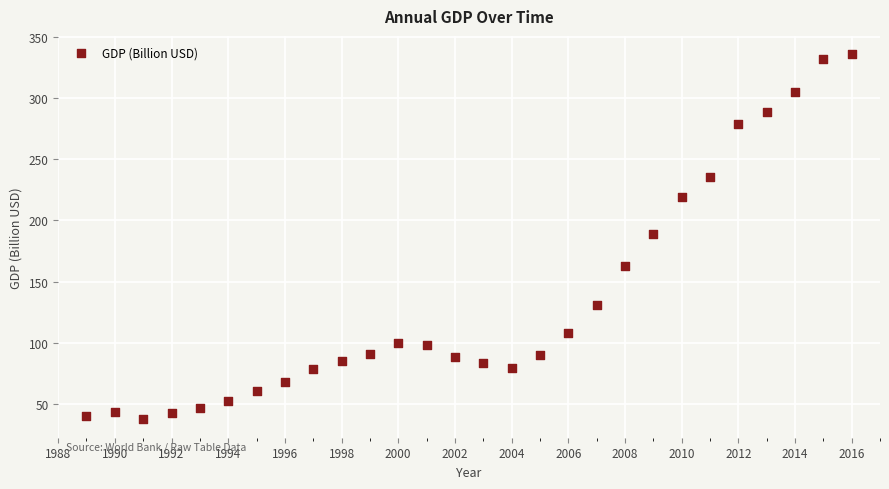

What is the range of Y values (max minus min)?

299.3